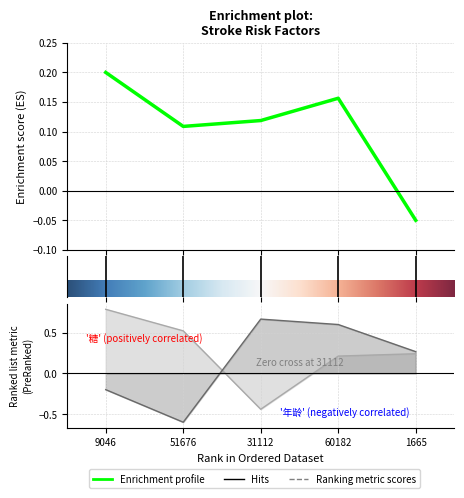

How many categories are shown in the chart?

5